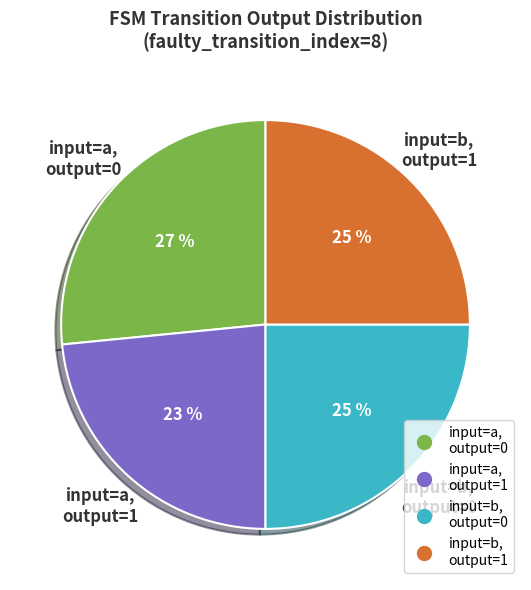

To the nearest percent, what is the average slice percentage?

25%